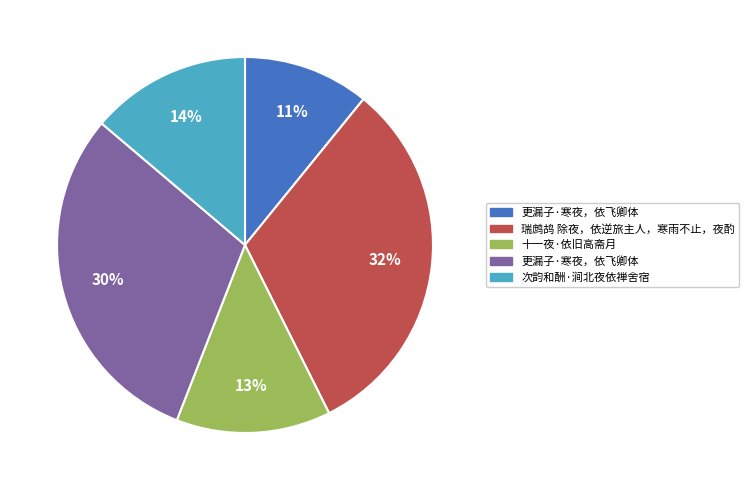

To the nearest percent, what is the difference between the largest and smallest slice percentages?

21%